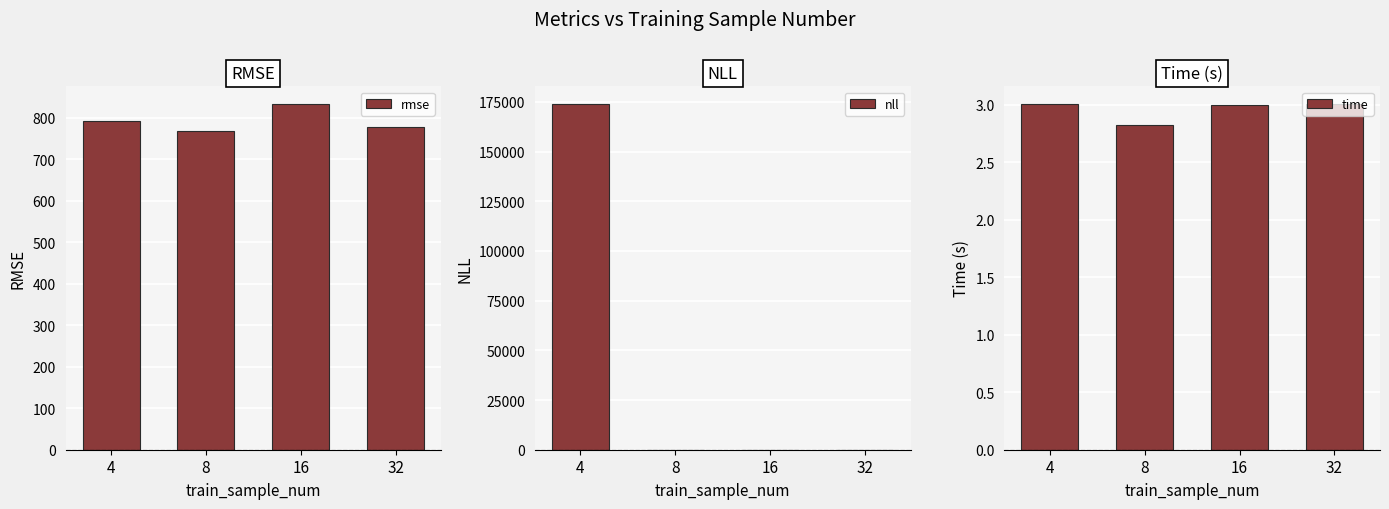

How many distinct data groups are displayed?

3